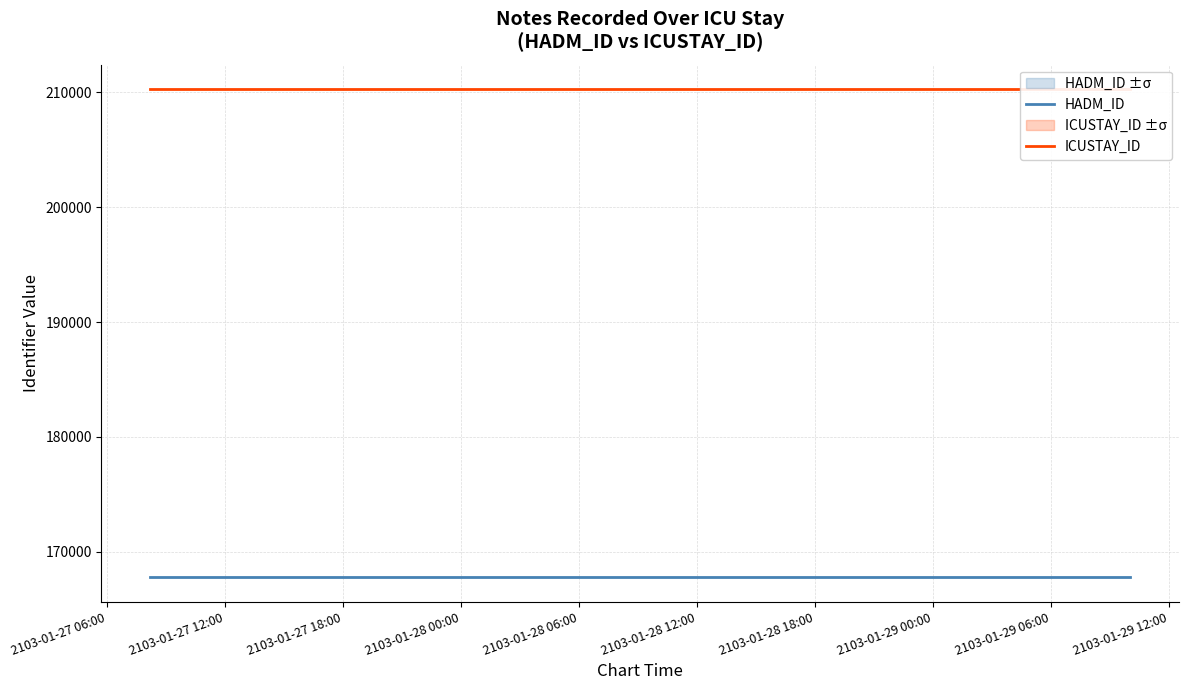

What is the value of the HADM_ID point at the 5th from the left?

167775